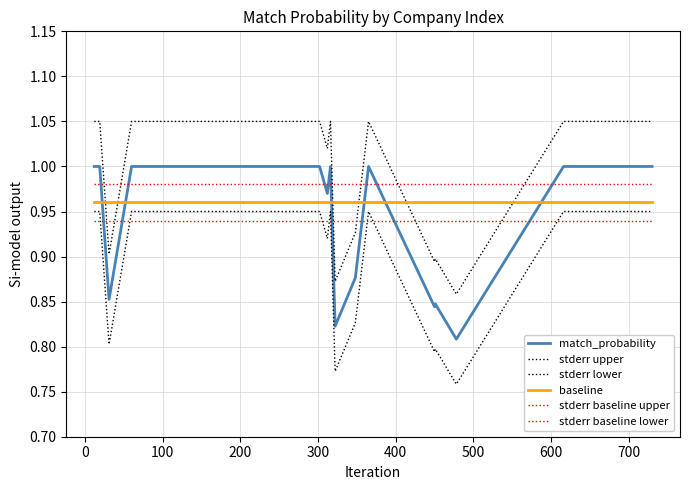

True or false: match_probability has more than 0 interior local peaks.

True